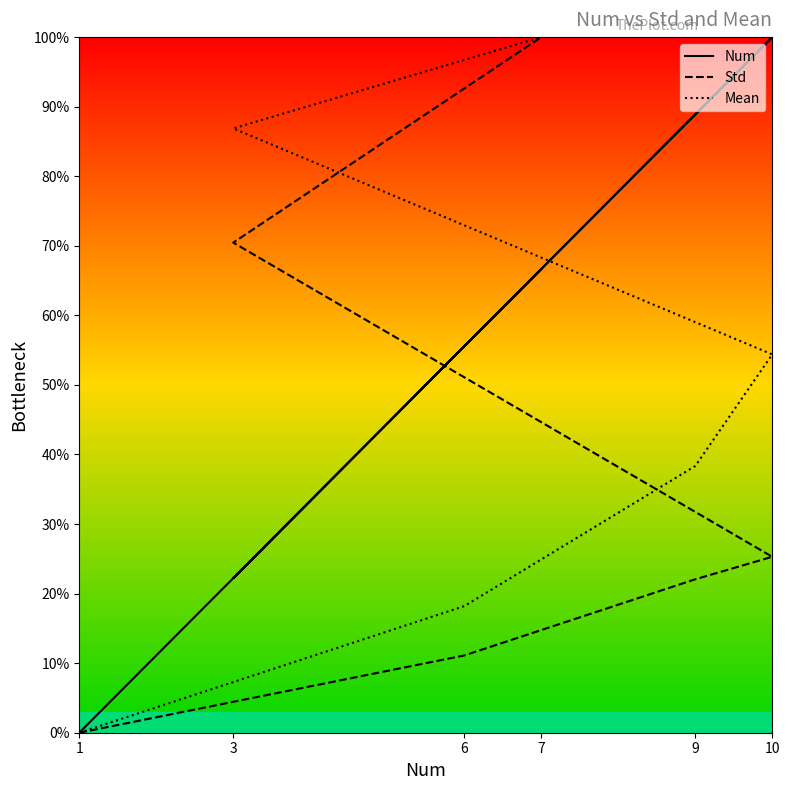

How many times do Num and Std cross each other?

1